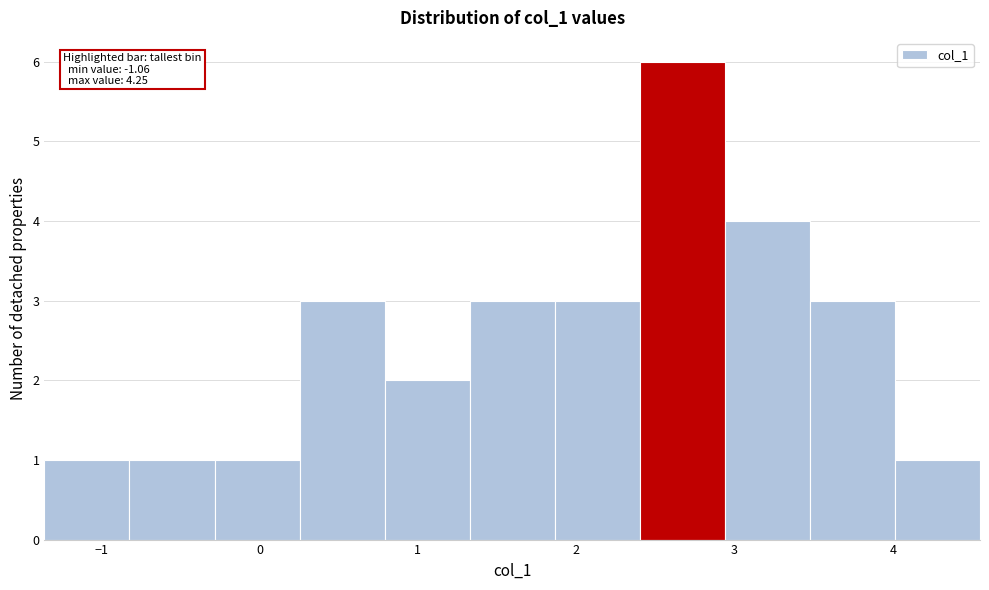

Over which range of the x-axis is the bar tallest?

2.4 to 2.9